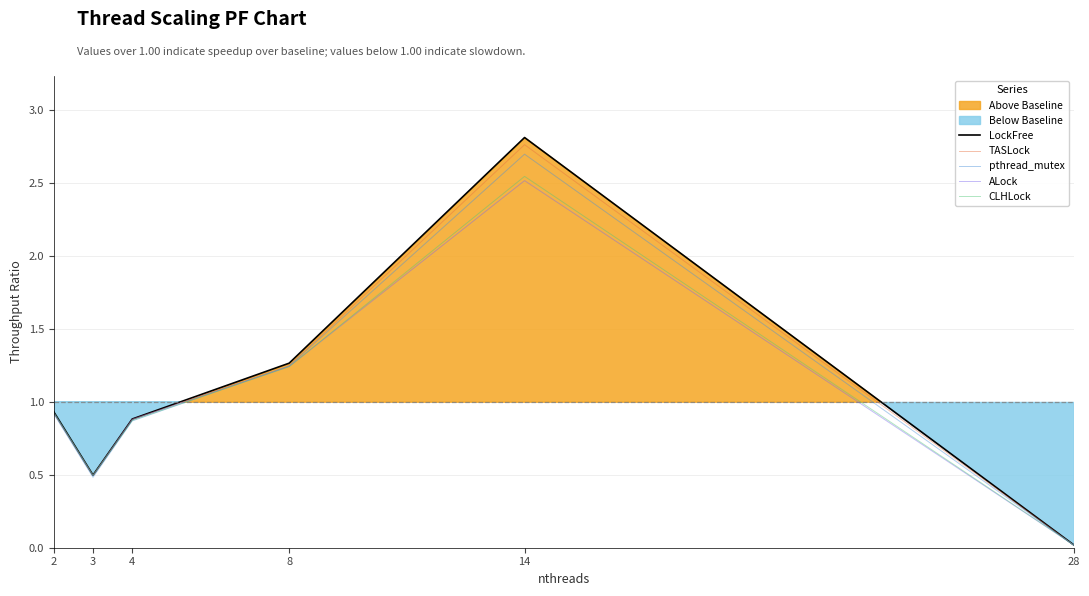

What is the difference between the second highest and second lowest values in the pthread_mutex series?

0.8